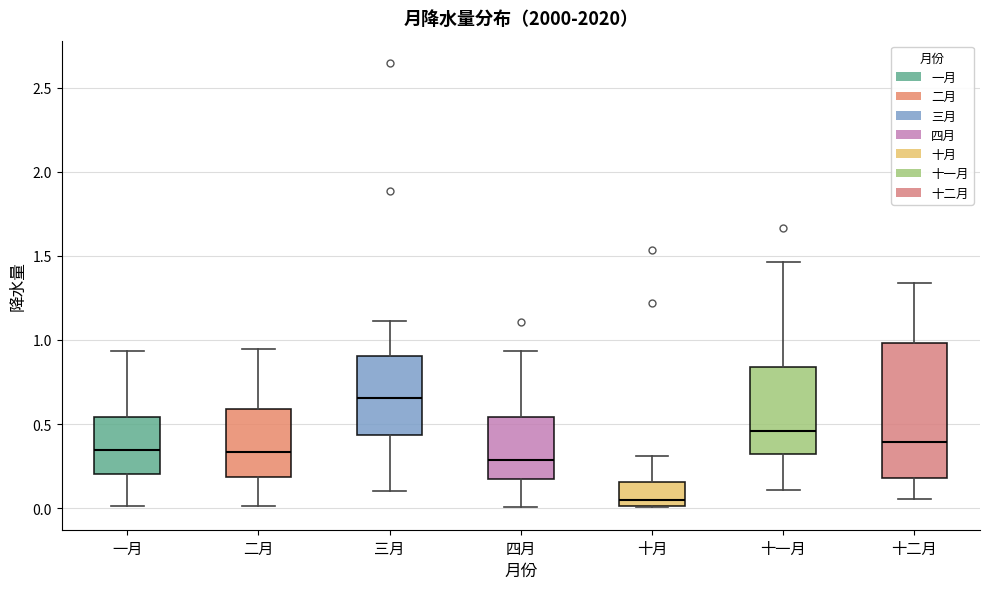

Reading left to right, read every box against the y-axis: the position of its median line, the range the box covers, and the ends of its whiskers. The values are not printed on the chart, so give them approximately, as read against the axis.

一月: median 0.35, box 0.20 to 0.55, whiskers 0.00 to 0.95
二月: median 0.35, box 0.20 to 0.60, whiskers 0.00 to 0.95
三月: median 0.65, box 0.45 to 0.90, whiskers 0.10 to 1.10
四月: median 0.30, box 0.15 to 0.55, whiskers 0.00 to 0.95
十月: median 0.05, box 0.00 to 0.15, whiskers 0.00 to 0.30
十一月: median 0.45, box 0.30 to 0.85, whiskers 0.10 to 1.45
十二月: median 0.40, box 0.20 to 1.00, whiskers 0.05 to 1.35